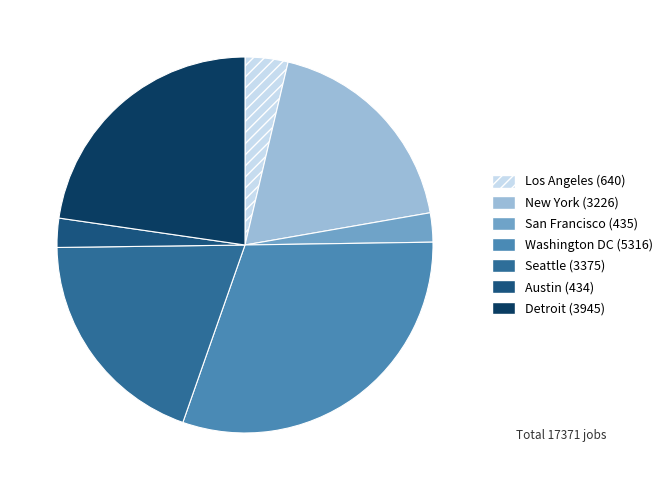

Between Washington DC and Los Angeles, which is larger?

Washington DC